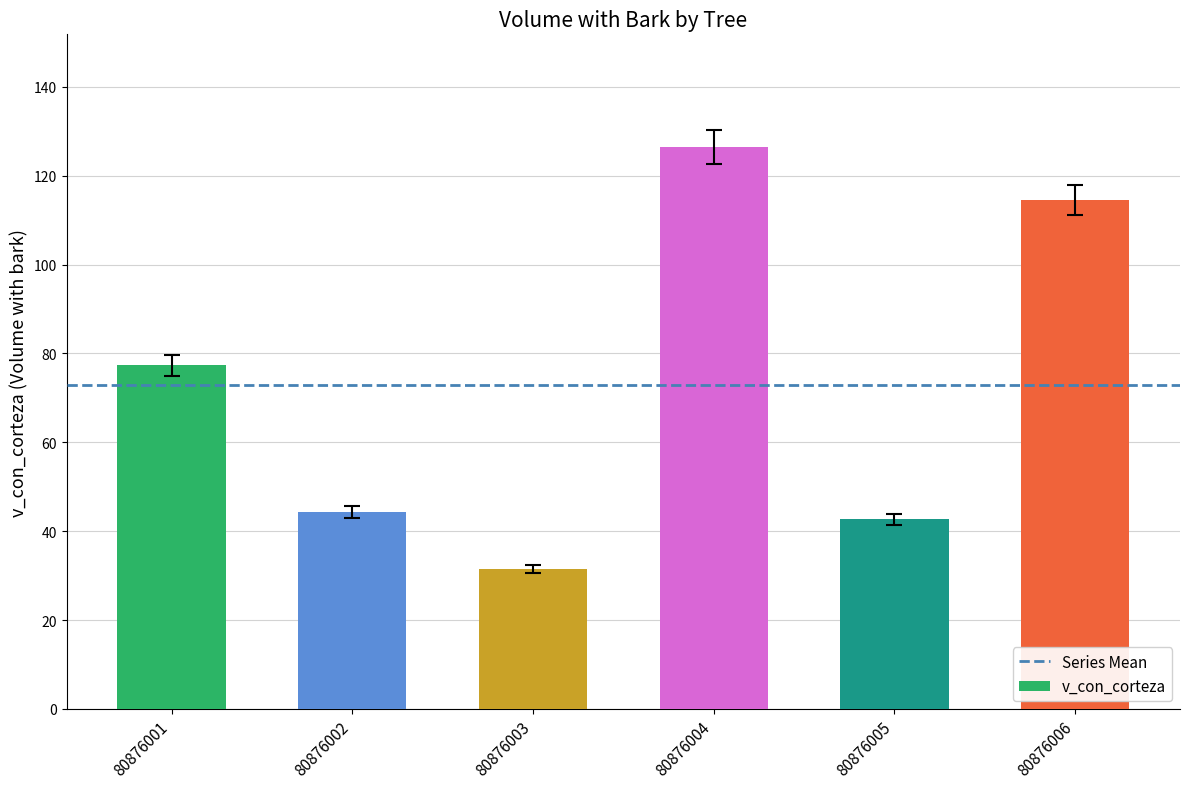

List the labels in order of value, smallest first.

80876003, 80876005, 80876002, 80876001, 80876006, 80876004